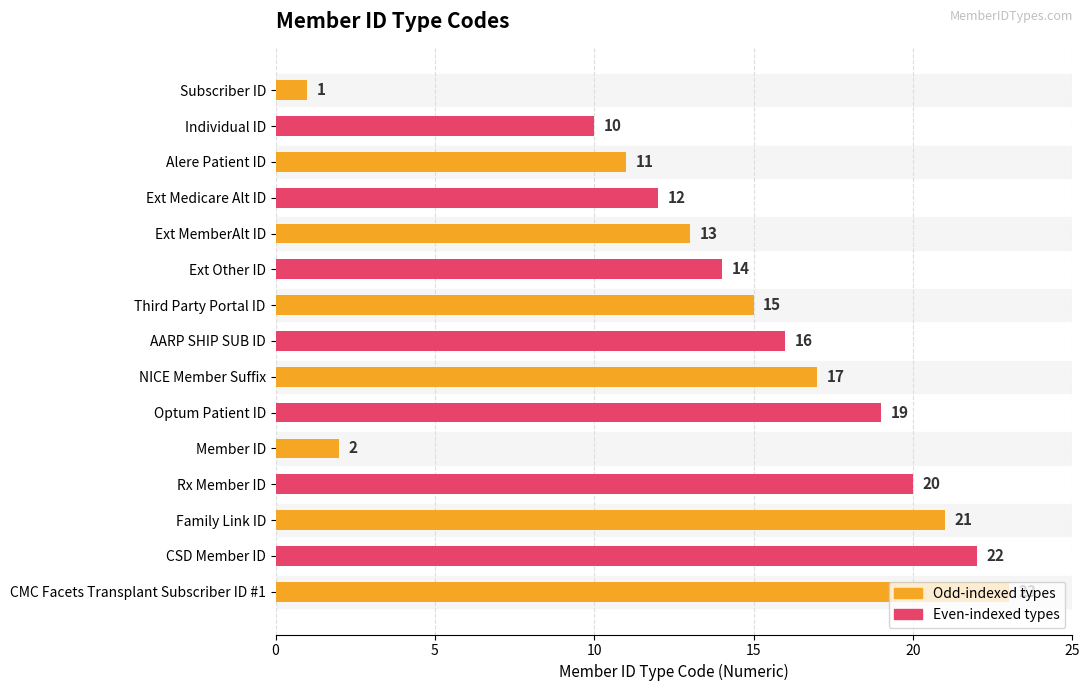

Is it true that the value at Ext Other ID is 14?

True